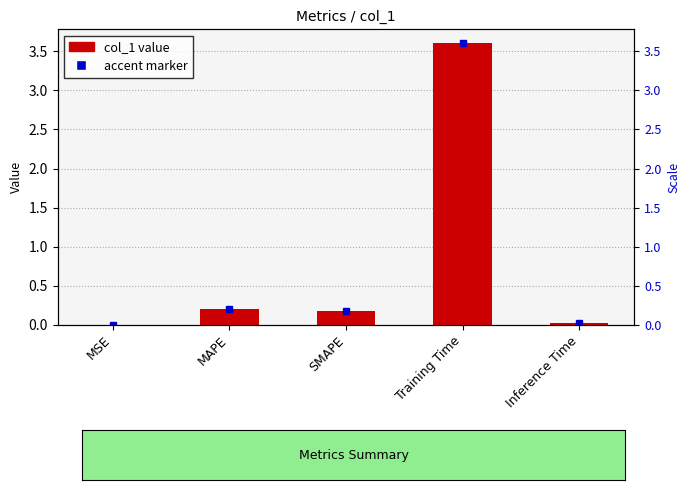

Are the bars horizontal?

No